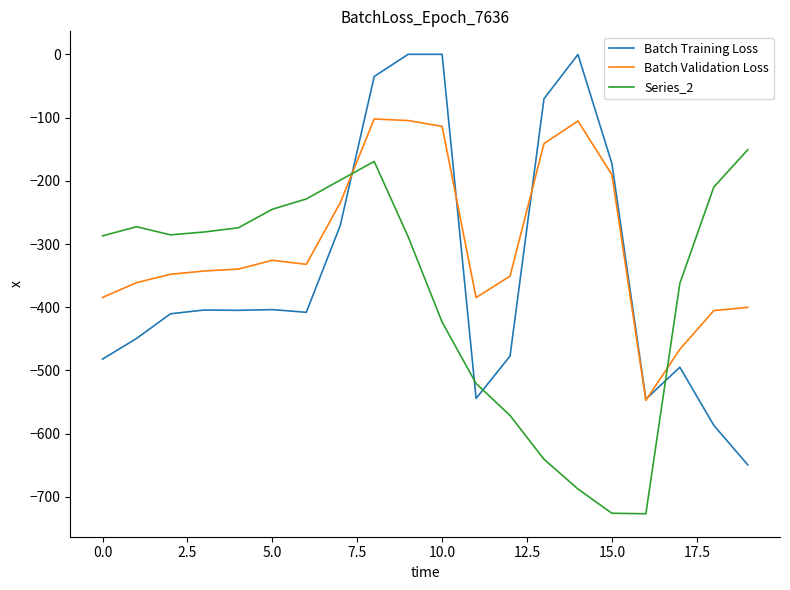

List the series in order of their peak value, lowest first.

Series_2, Batch Validation Loss, Batch Training Loss